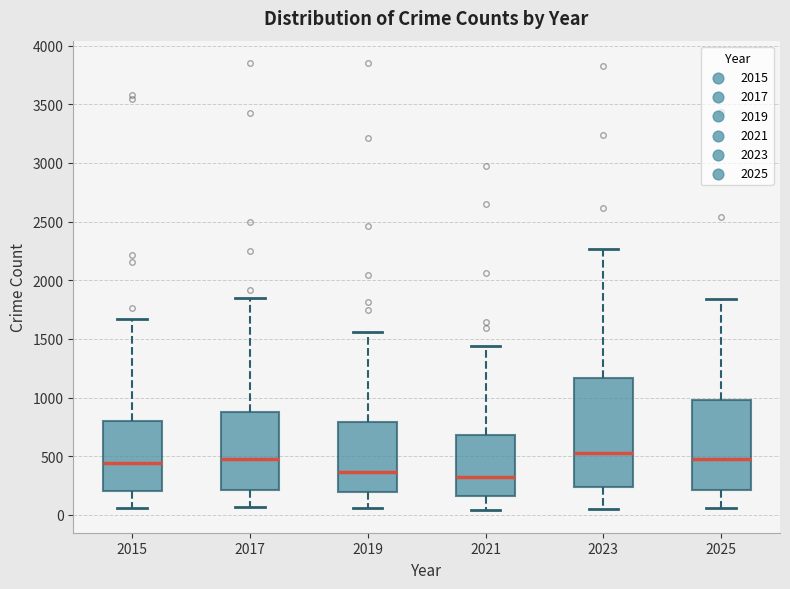

Which box is the tallest, from its lower edge to its upper edge?

2023